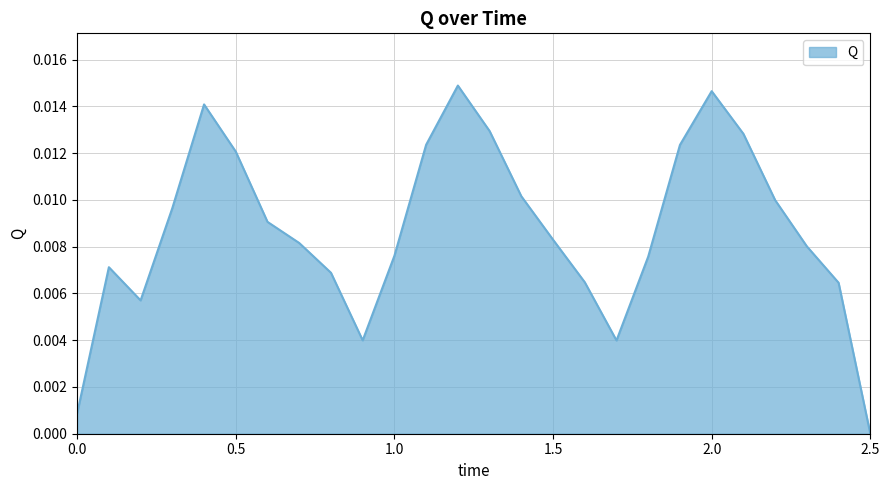

Where is the first local minimum?

0.2